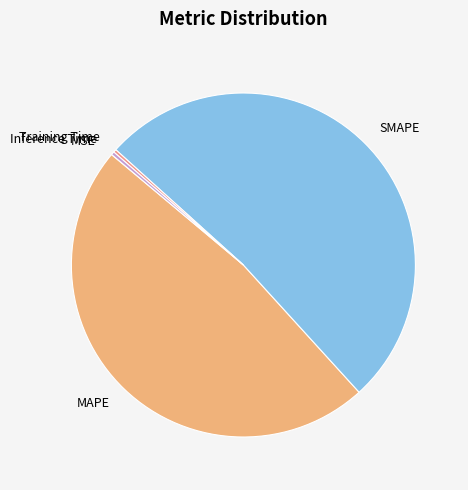

The MAPE slice represents 48% of the pie. True or false?

True